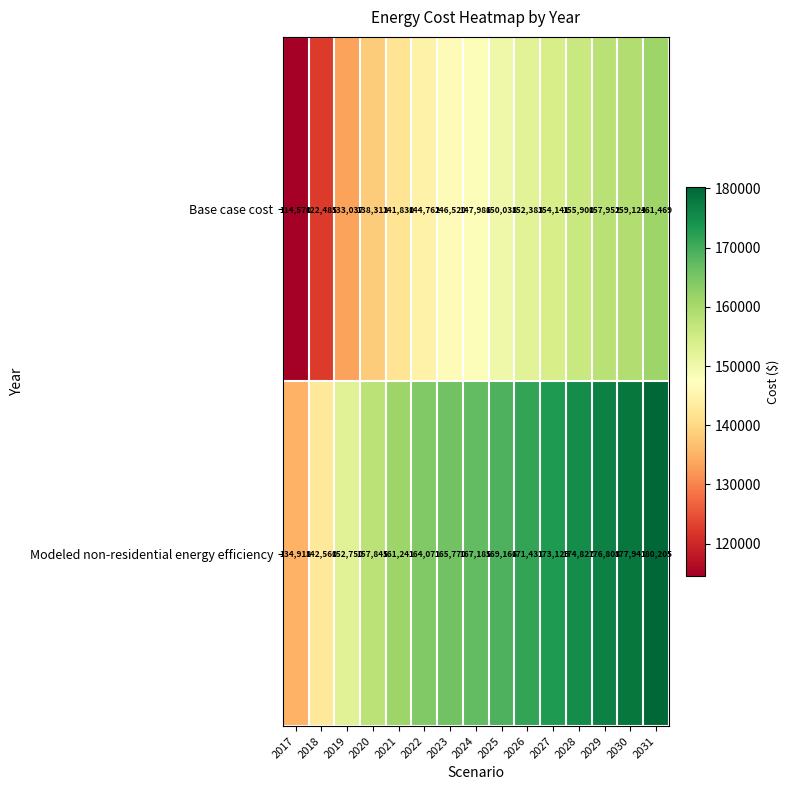

How many values in the Base case cost series are below 147986?

7